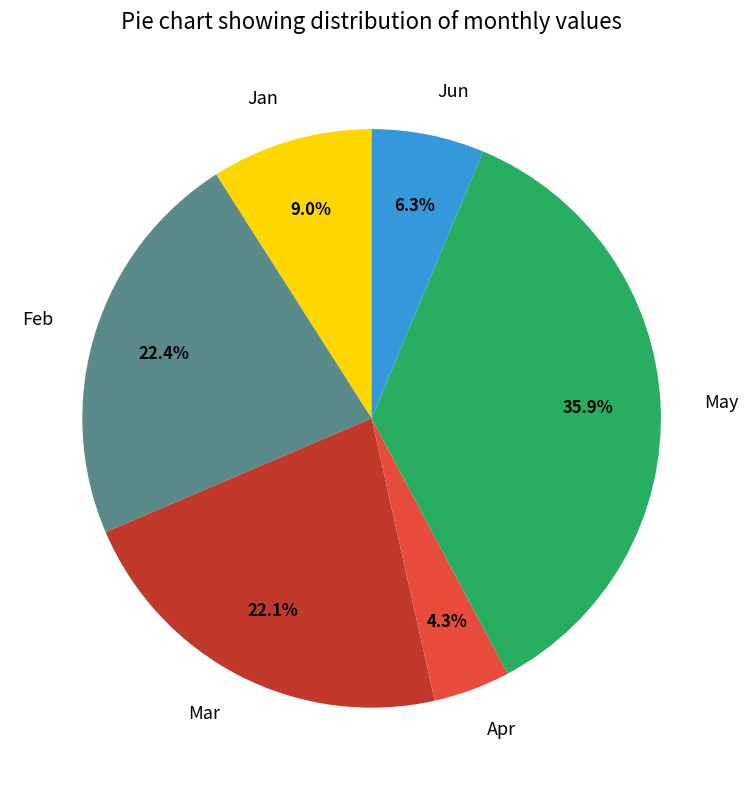

Is it true that Mar is 7% of the pie?

False